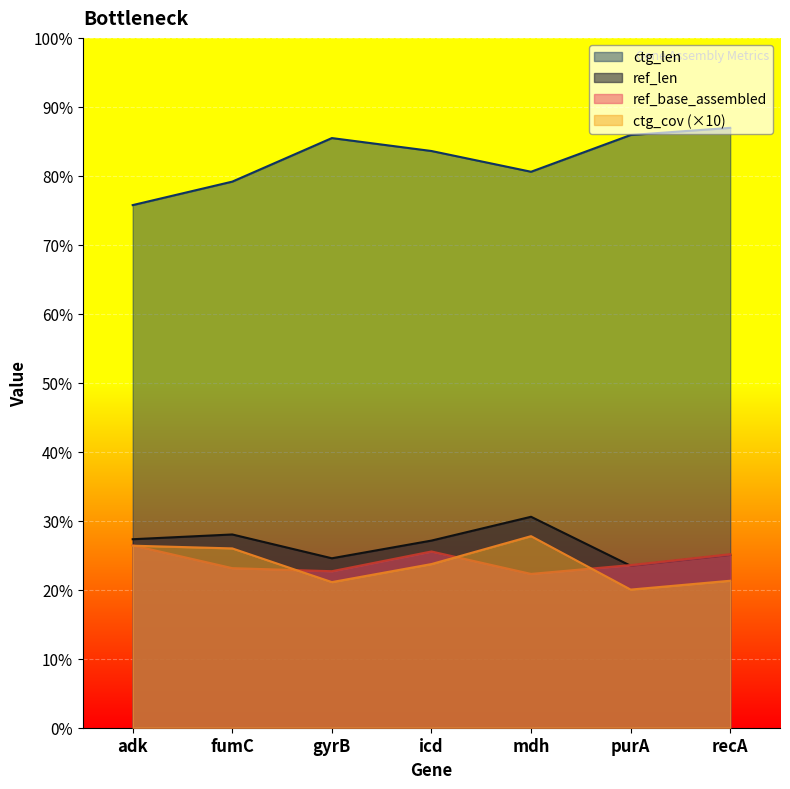

Rank the categories by ctg_cov value from highest to lowest.

mdh, adk, fumC, icd, recA, gyrB, purA